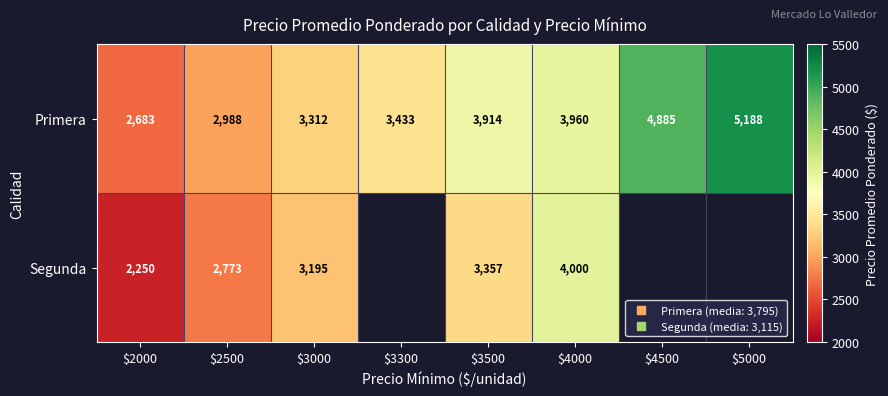

What is the average value of the Primera series?

3795.4